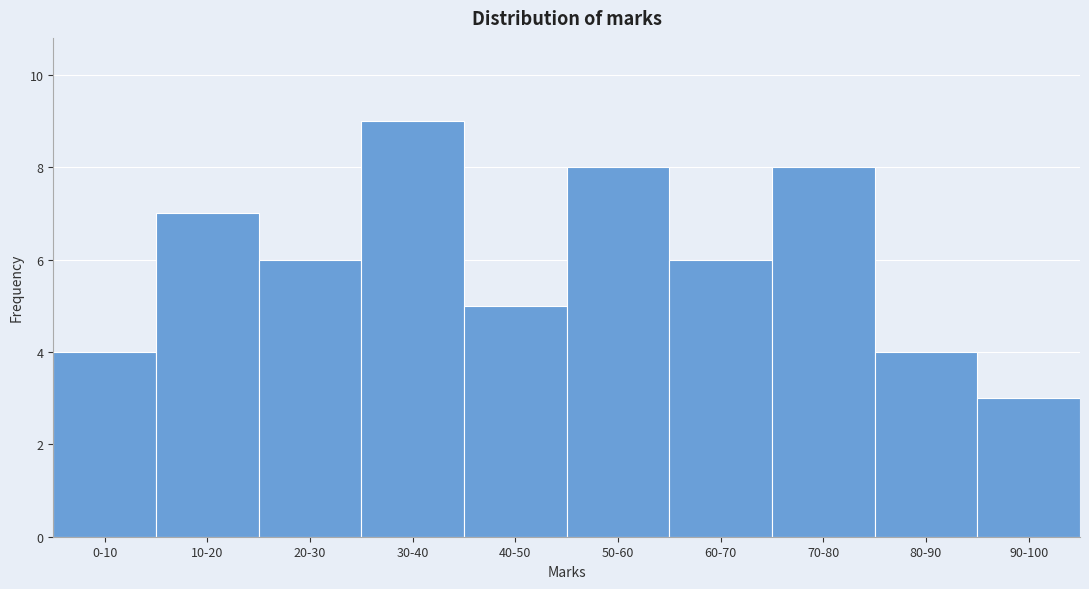

Reading left to right, transcribe all the data shown in this chart.

4	7	6	9	5	8	6	8	4	3